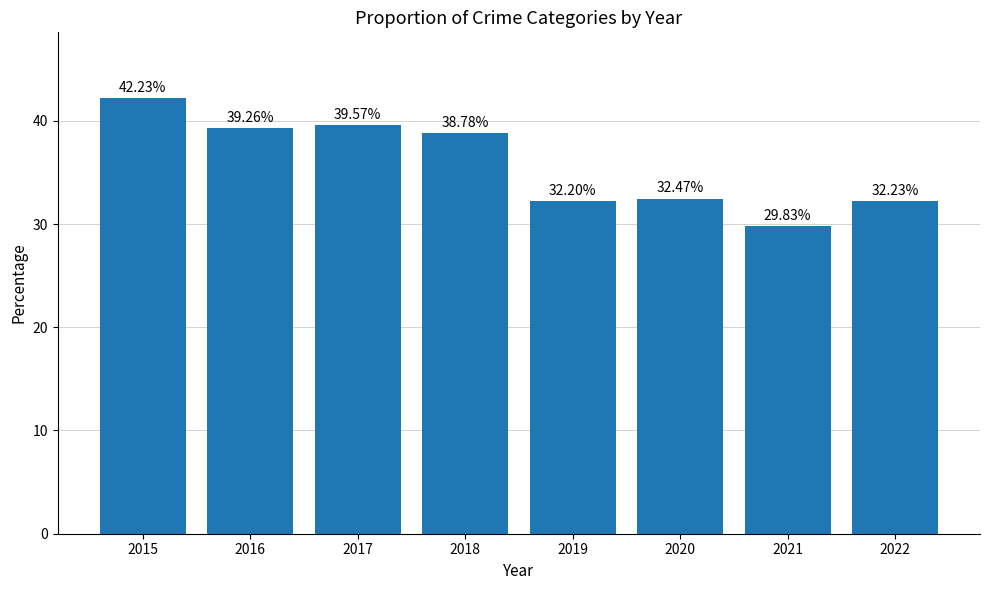

Reading left to right, list all the values displayed in this chart.

42.2	39.3	39.6	38.8	32.2	32.5	29.8	32.2